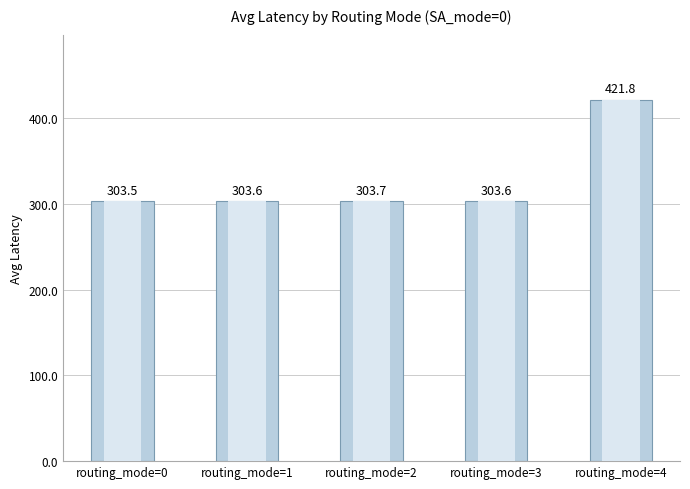

What is the value of the 1st bar from the left?

303.5